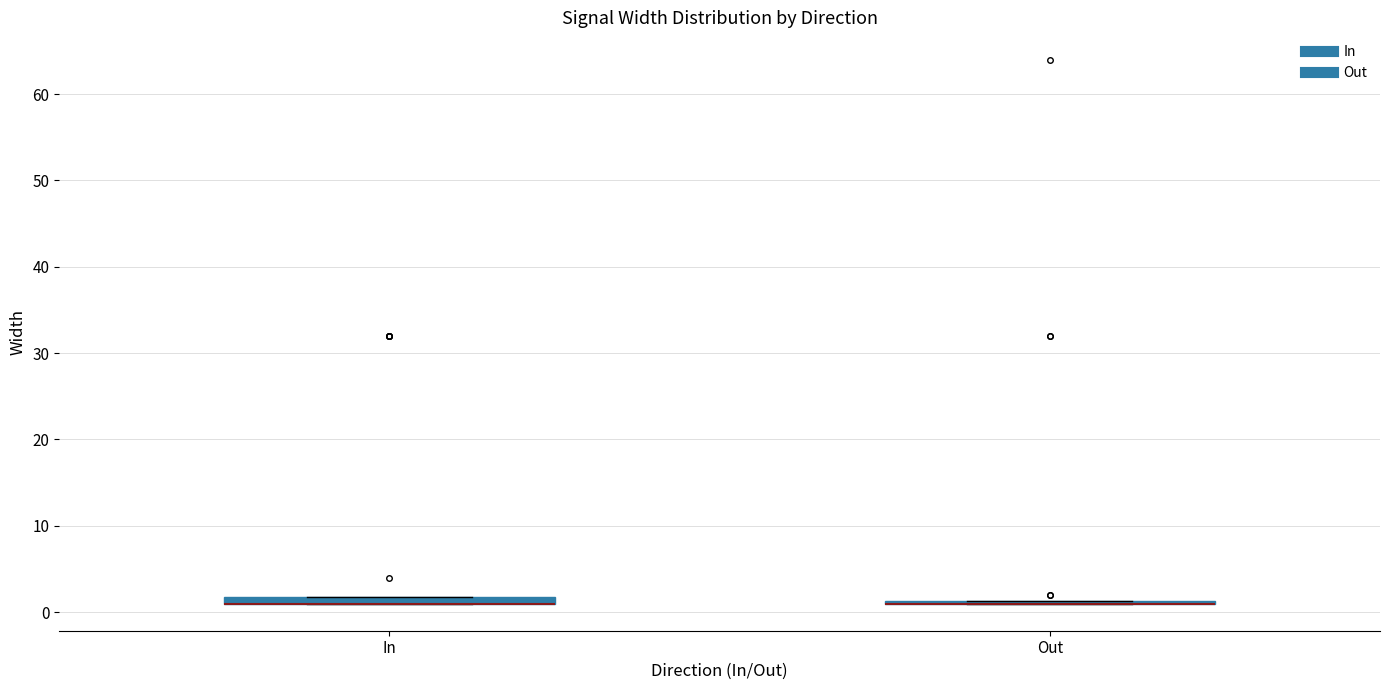

Where is the lower edge of the box for In on the y-axis? The values are not printed on the chart, so give them approximately, as read against the axis.

1